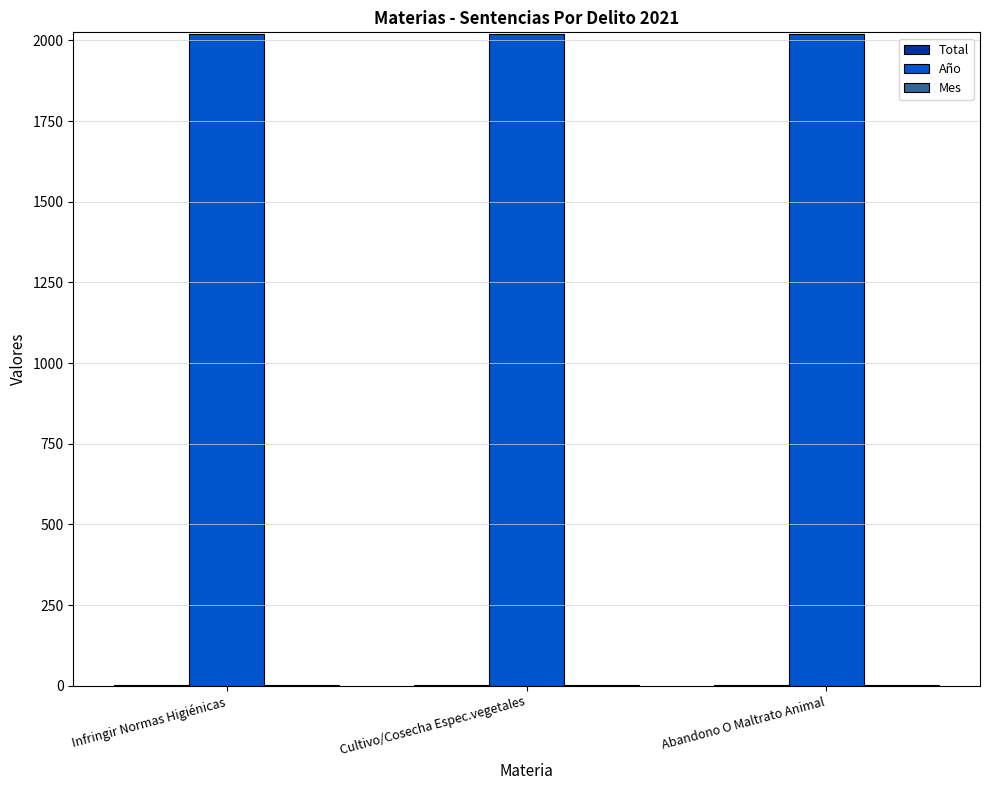

How many data points does each series have?

3